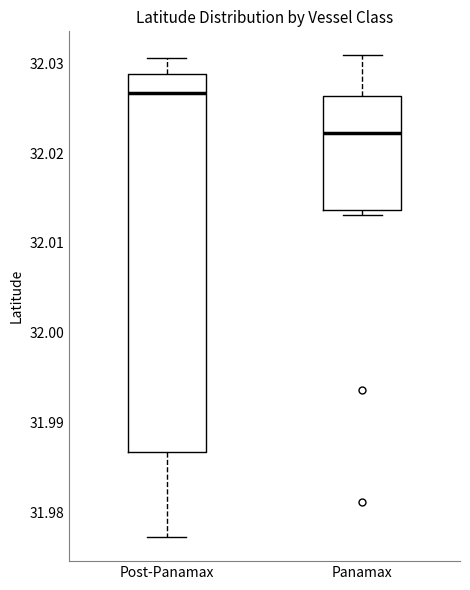

Which box is the tallest, from its lower edge to its upper edge?

Post-Panamax